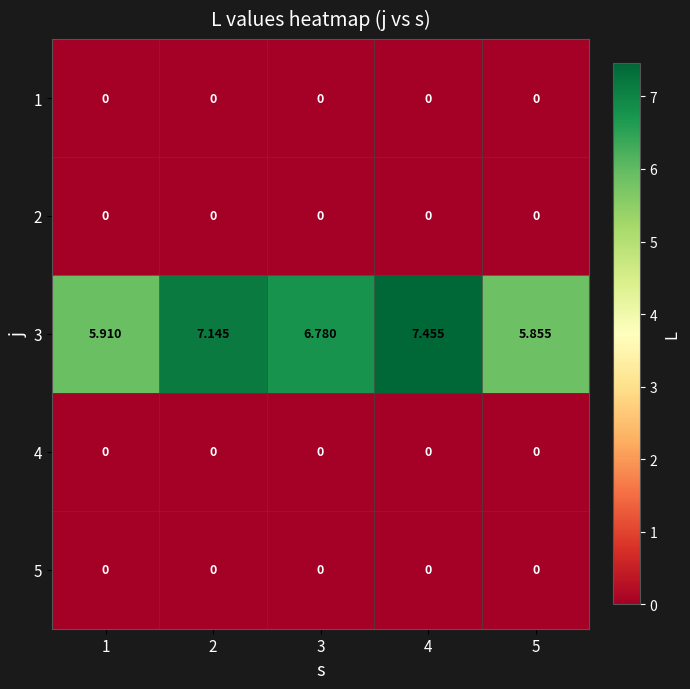

Reading right to left, extract all data points from this chart.

1: 5=0.0	4=0.0	3=0.0	2=0.0	1=0.0
2: 5=0.0	4=0.0	3=0.0	2=0.0	1=0.0
3: 5=5.9	4=7.5	3=6.8	2=7.1	1=5.9
4: 5=0.0	4=0.0	3=0.0	2=0.0	1=0.0
5: 5=0.0	4=0.0	3=0.0	2=0.0	1=0.0